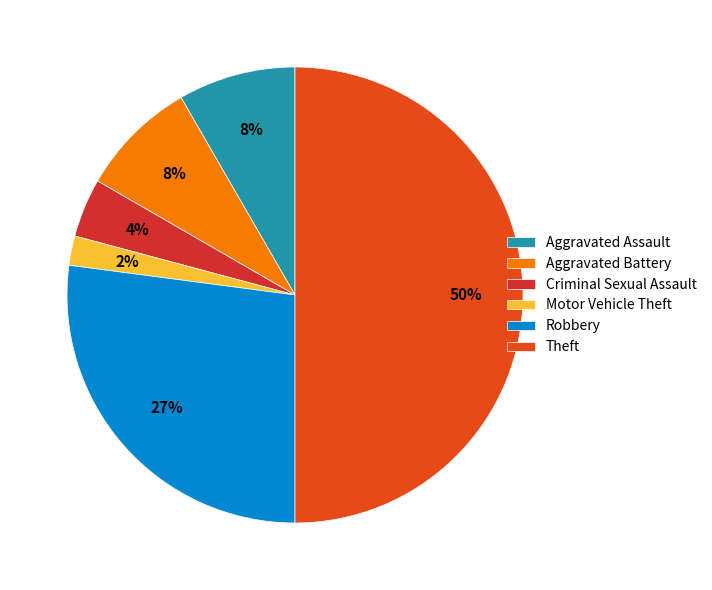

How many segments does this pie chart have?

6